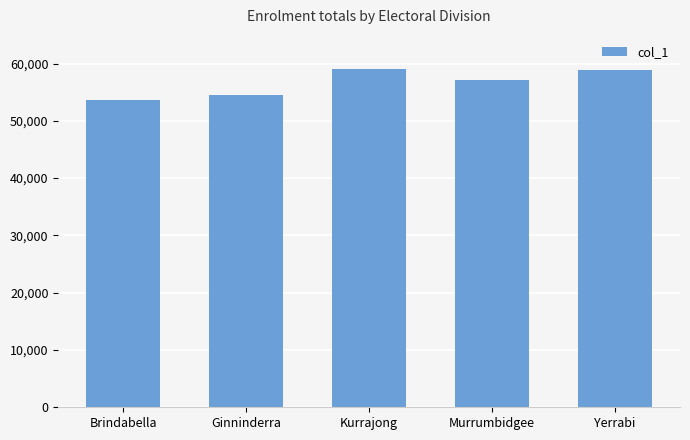

How many data points are less than 57058?

2